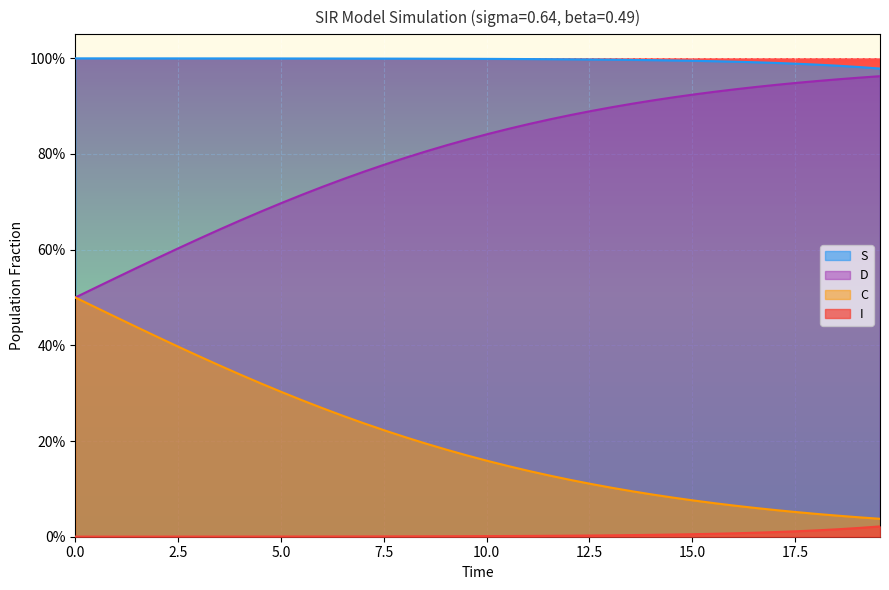

Which series has the largest total across all categories?

S